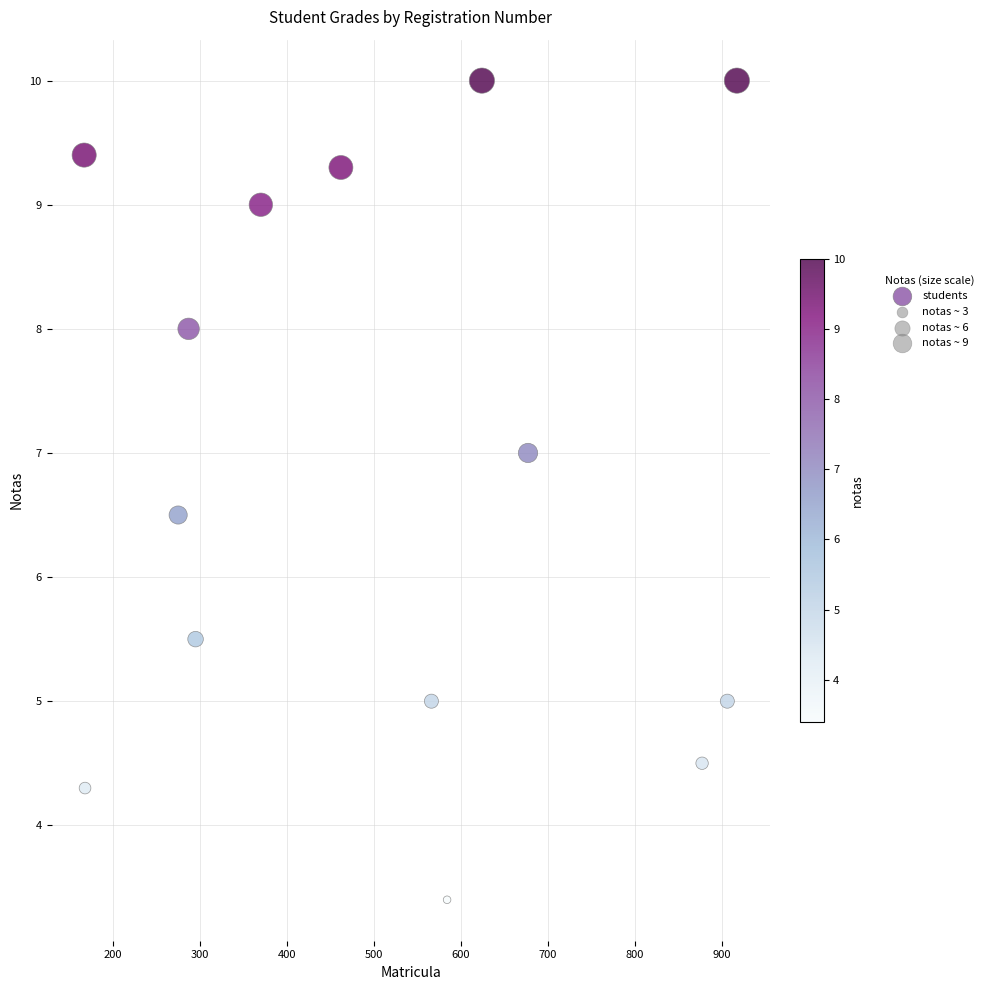

What is the range of Y values (max minus min)?

6.6